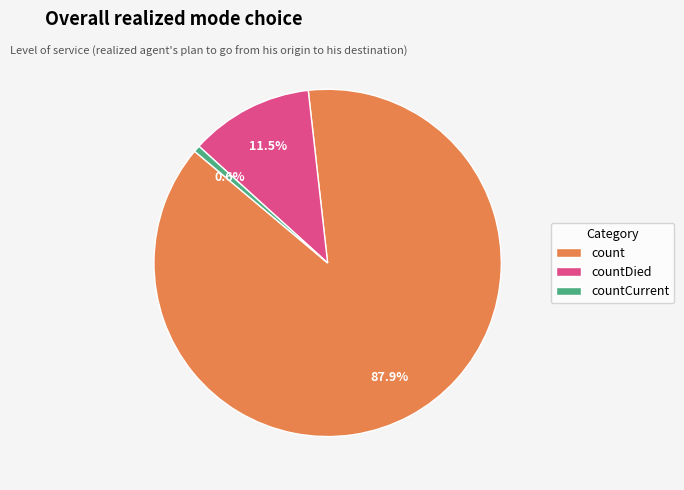

Combined, do countCurrent and count account for over 50%?

Yes